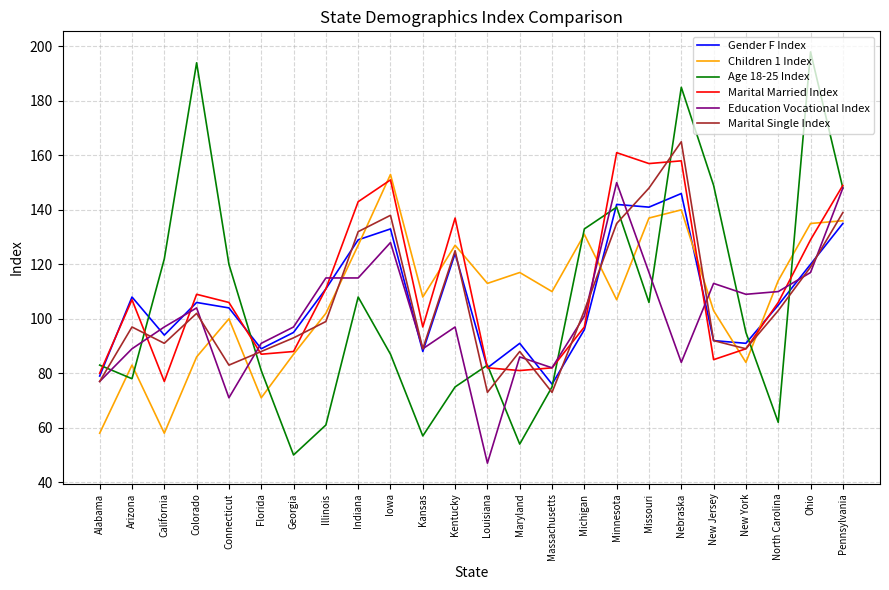

True or false: Education Vocational Index and Gender F Index intersect in this chart.

True